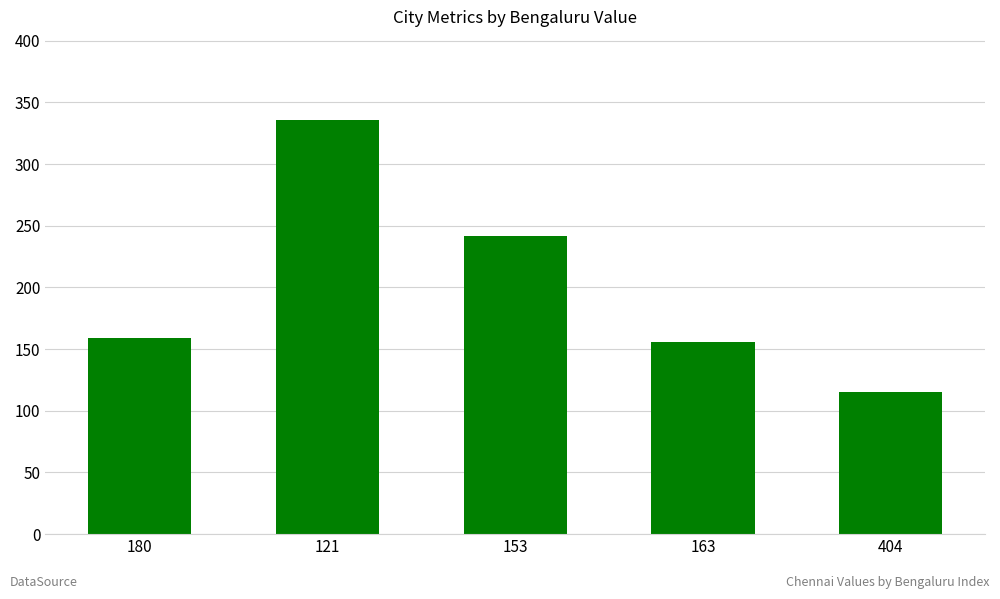

The chart shows a value of 415 at 153. True or false?

False